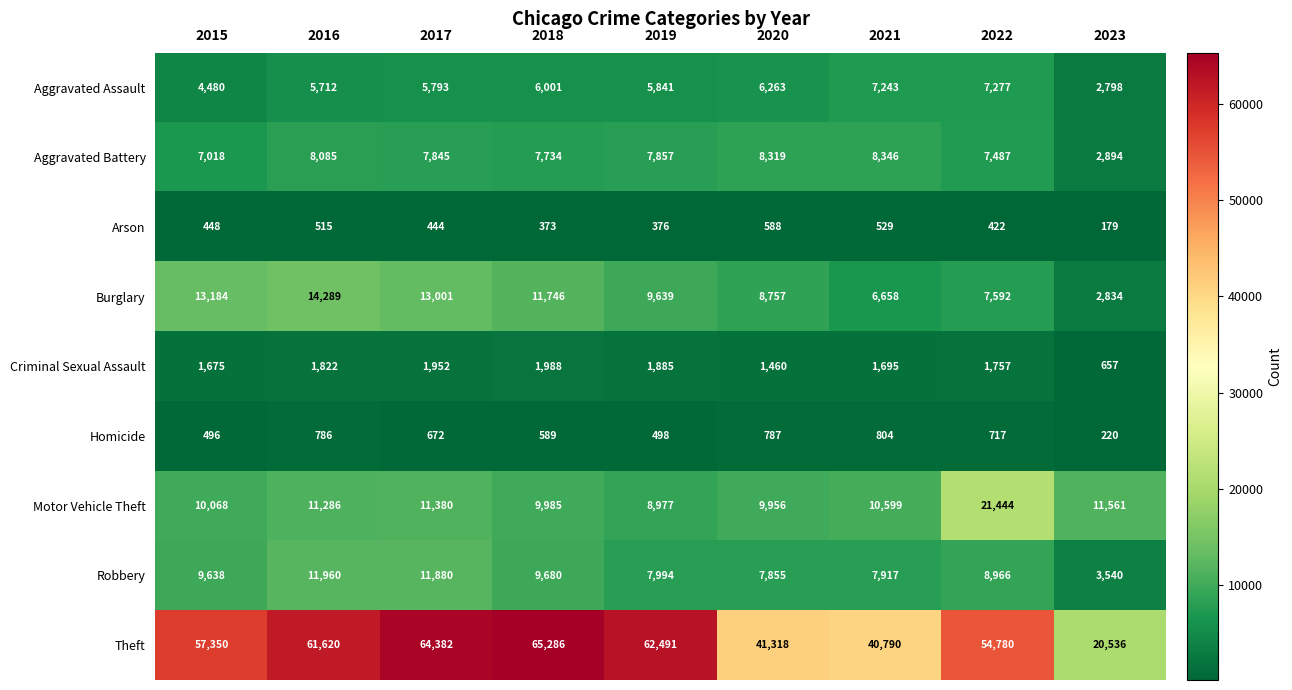

At 2019, list the series in order from smallest to largest.

Arson, Homicide, Criminal Sexual Assault, Aggravated Assault, Aggravated Battery, Robbery, Motor Vehicle Theft, Burglary, Theft